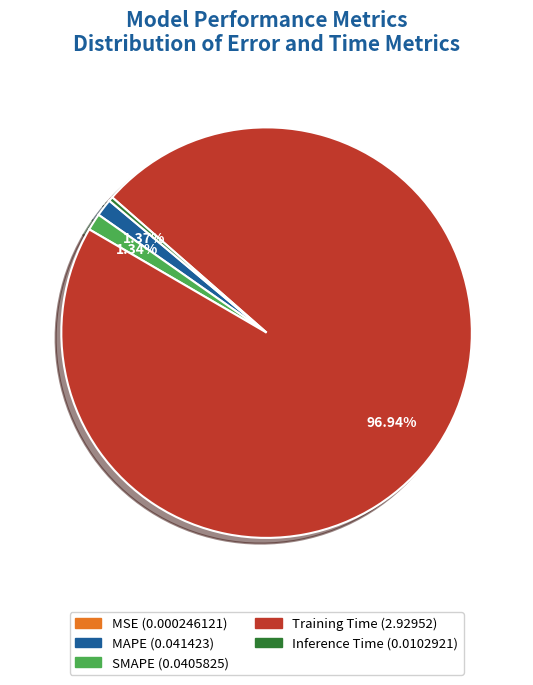

Which has a higher value, Training Time or Inference Time?

Training Time